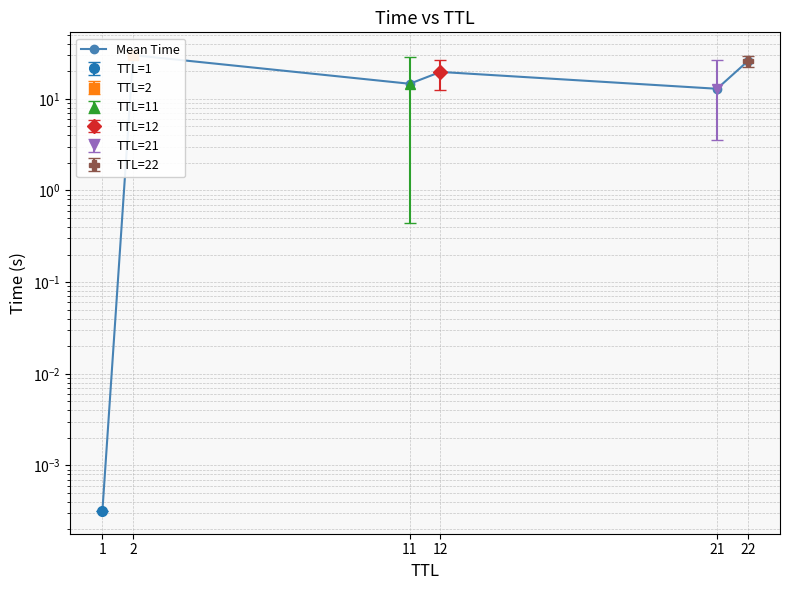

What is the change in value from 2 to 12?

-10.3